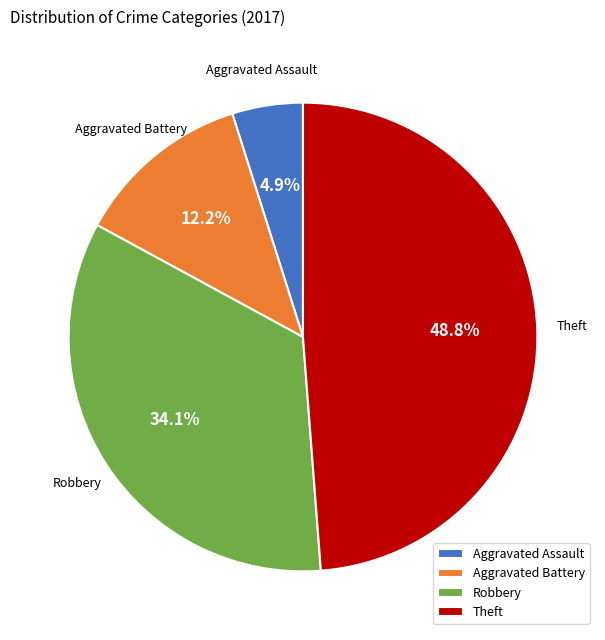

Count the number of slices in the pie.

4